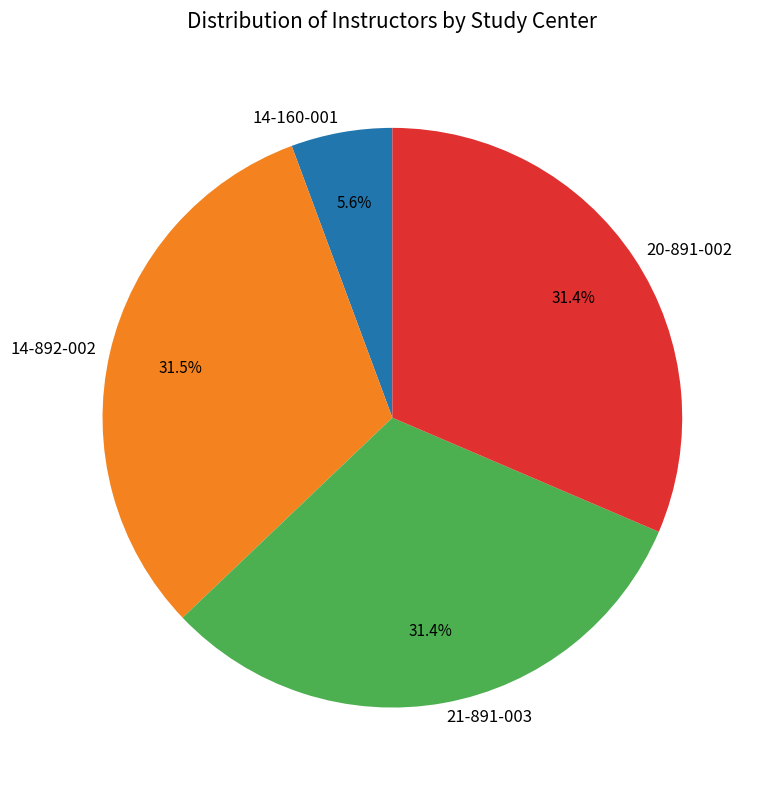

The 14-160-001 slice represents 6% of the pie. True or false?

True